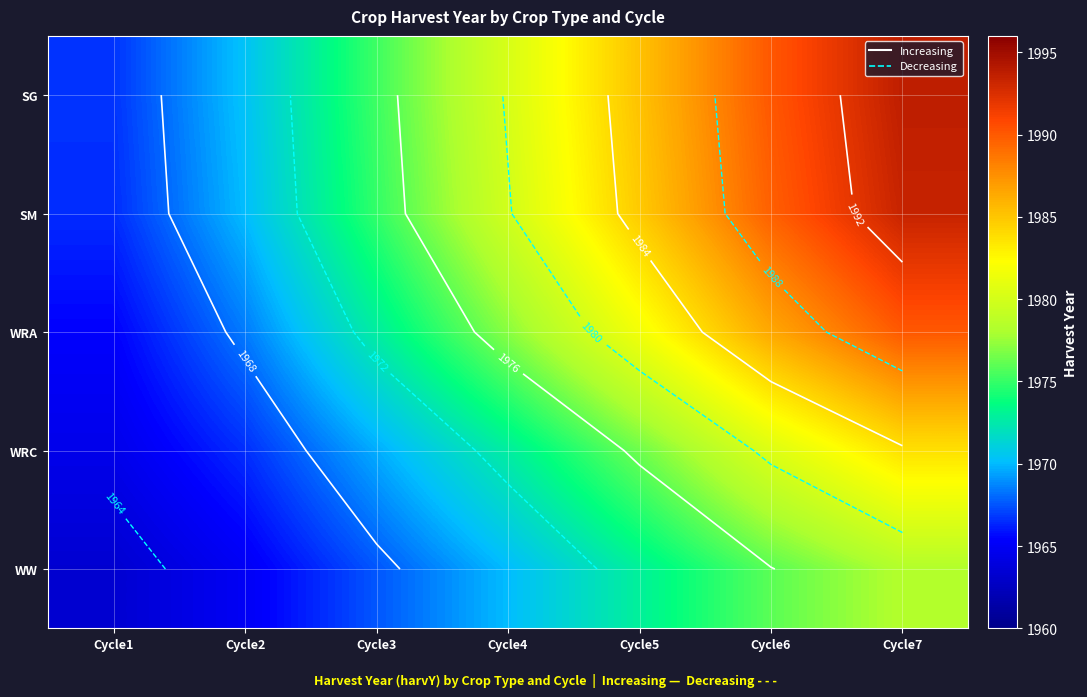

What is the difference between the maximum and minimum values in the SG series?

27.0